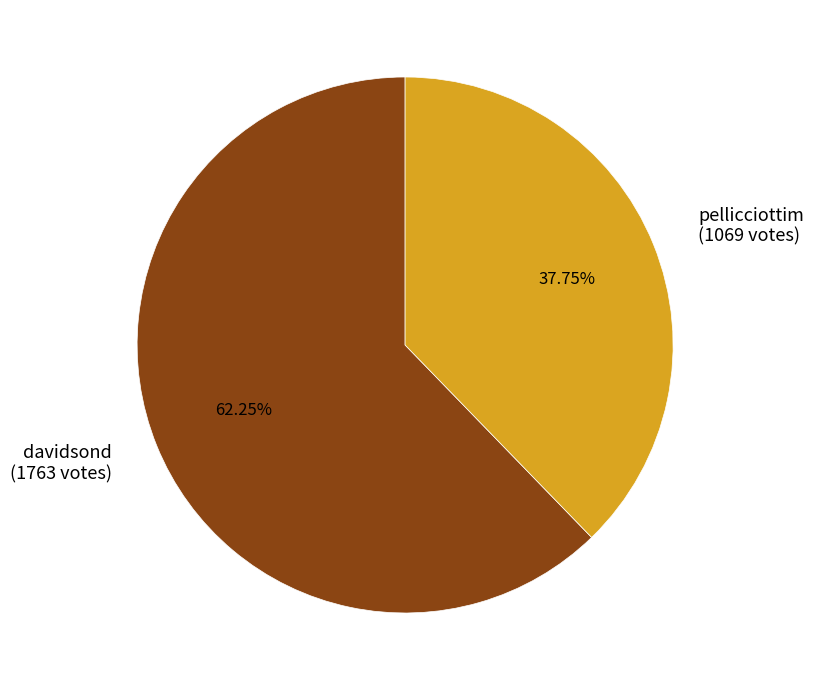

What is the ratio of the value at pellicciottim to the value at davidsond?

0.6